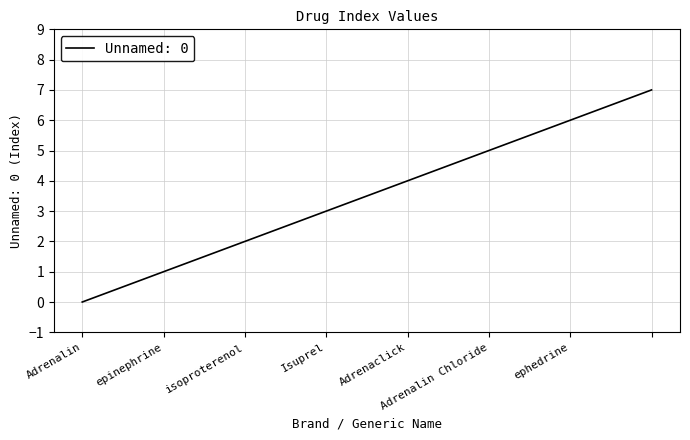

What is the greatest value displayed?

7